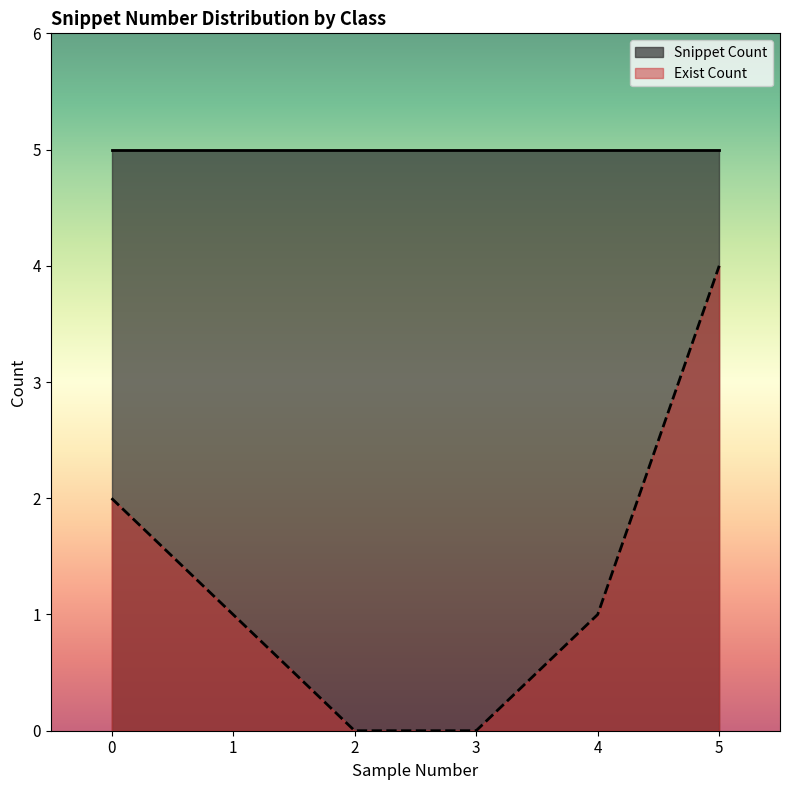

What is the maximum value shown in the chart?

5